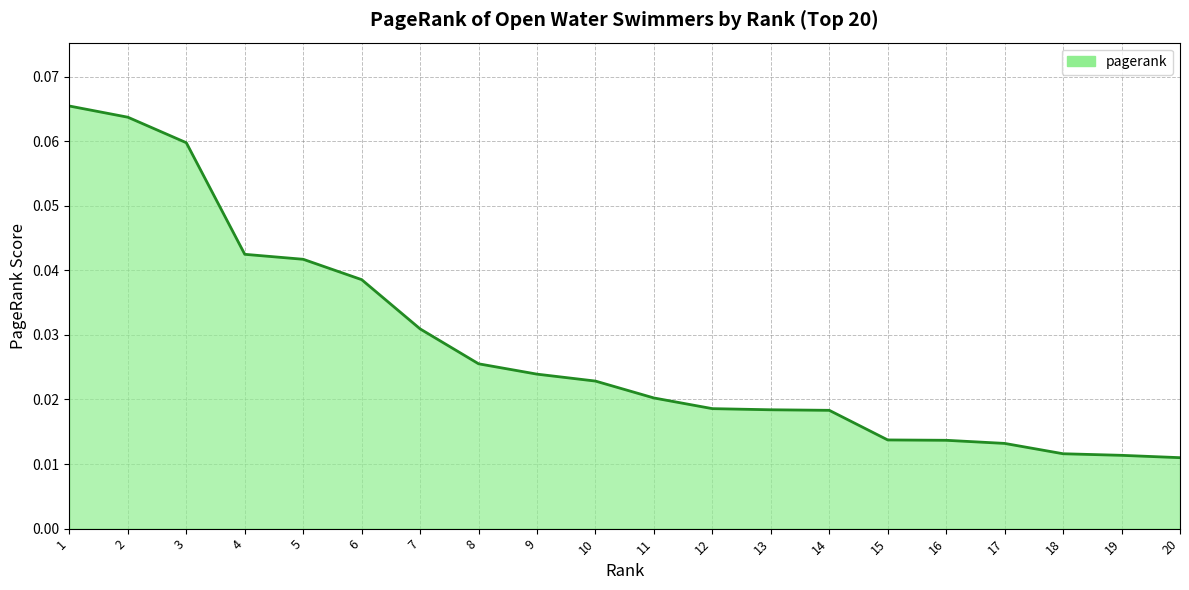

Which has a higher value, 12 or 4?

4